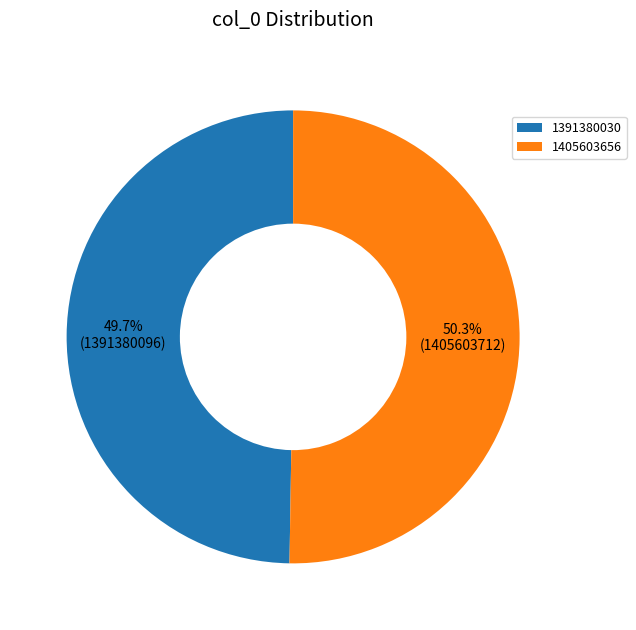

Which category has the smallest portion of the pie?

1391380030